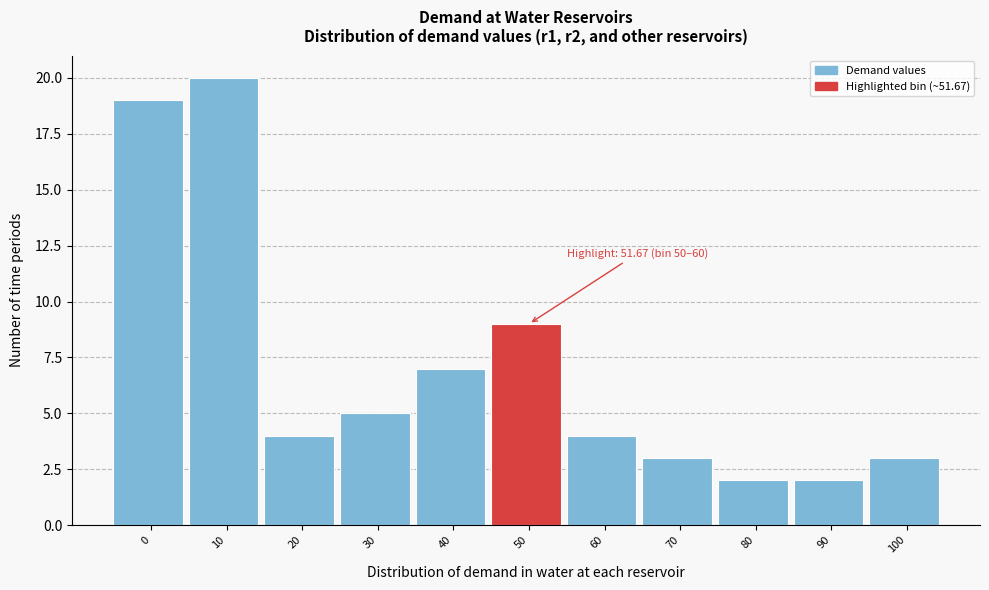

Reading left to right, transcribe all the data shown in this chart.

19	20	4	5	7	9	4	3	2	2	3